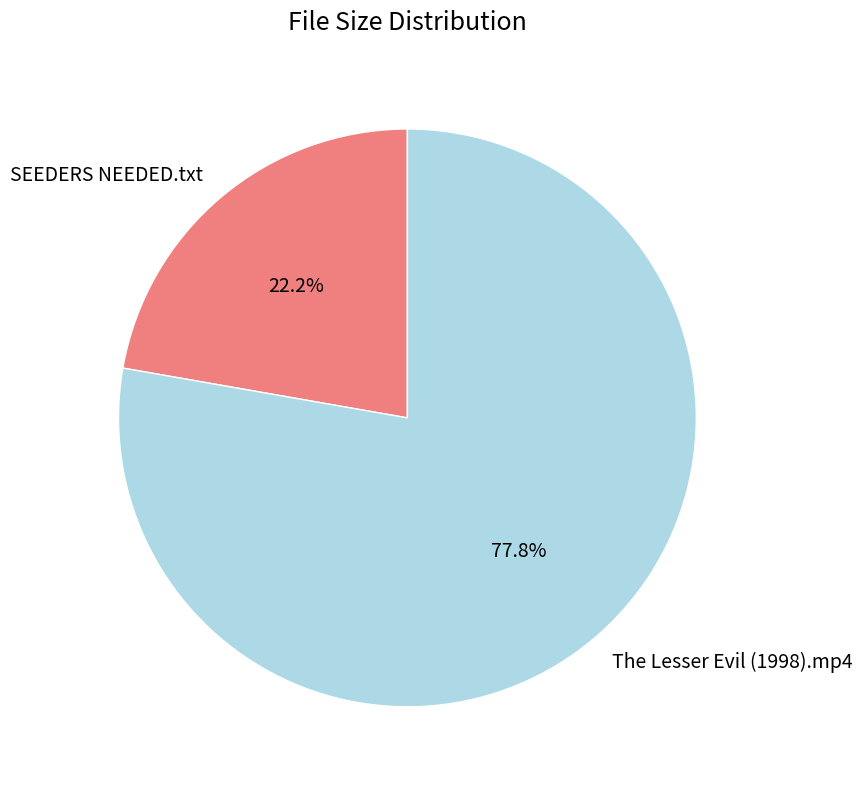

Does The Lesser Evil (1998).mp4 account for over 50% of the chart?

Yes